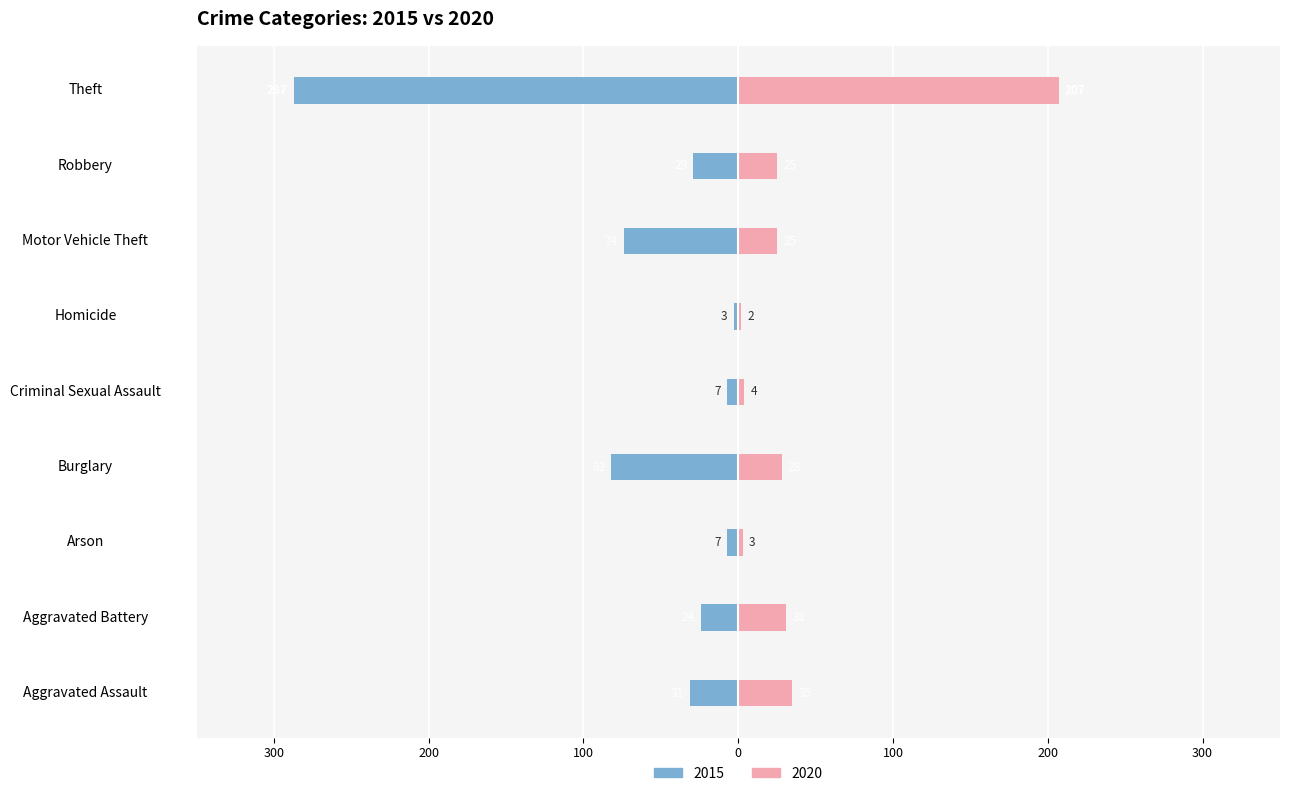

What is the value of the 2015 bar at the 3rd from the left?

-7